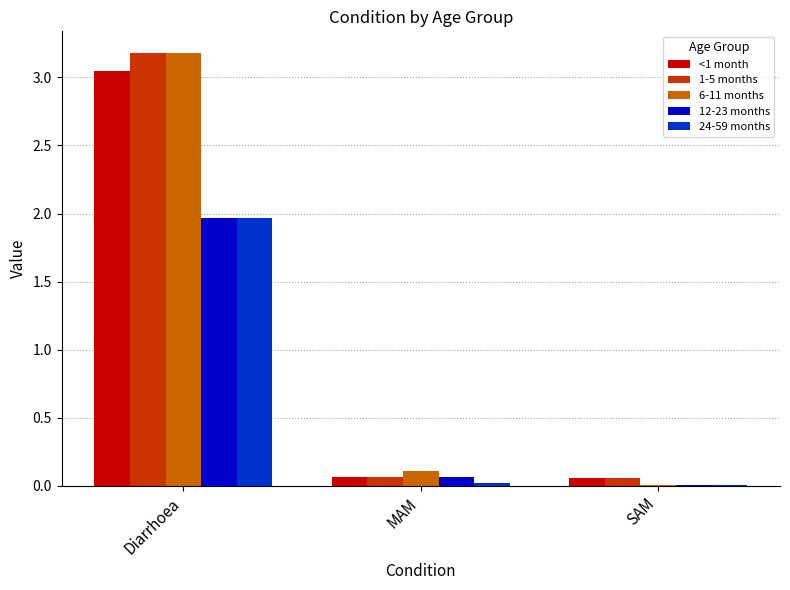

True or false: 1-5 months has a value of 1.6 at Diarrhoea.

False